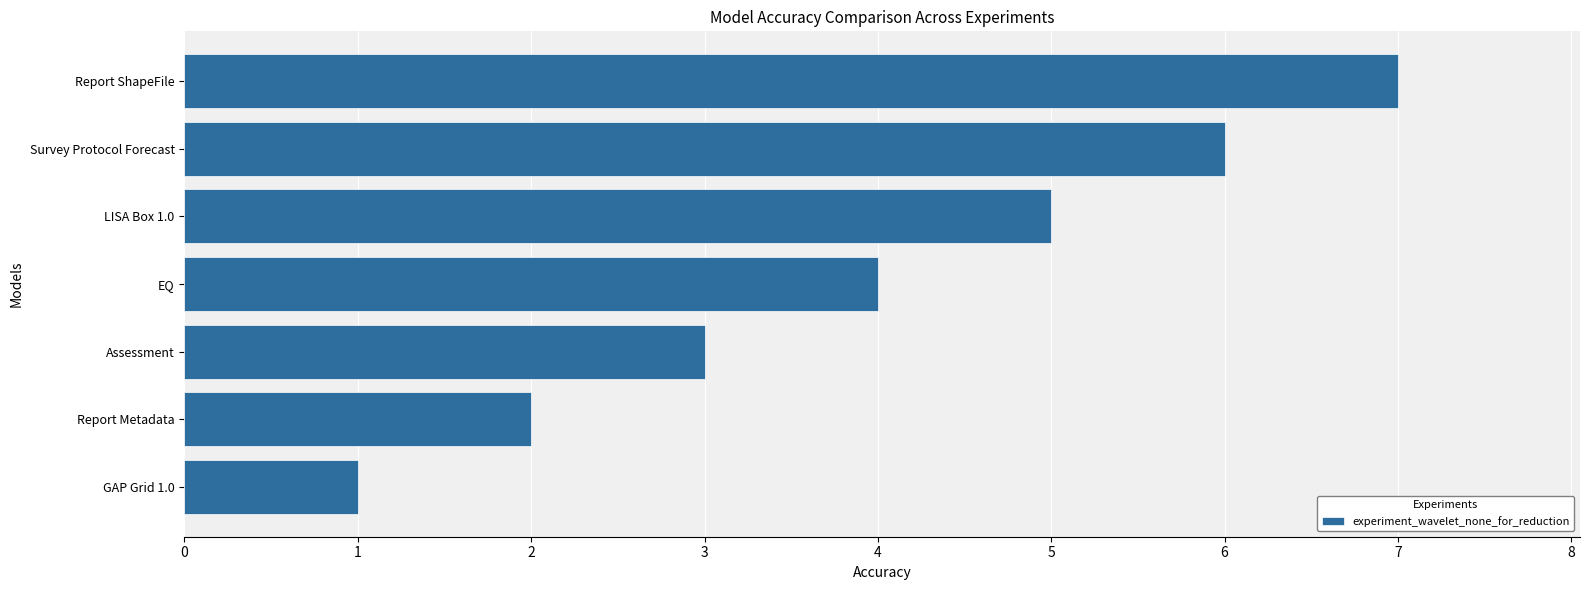

Approximately how many times larger is the value at Assessment compared to LISA Box 1.0?

0.6